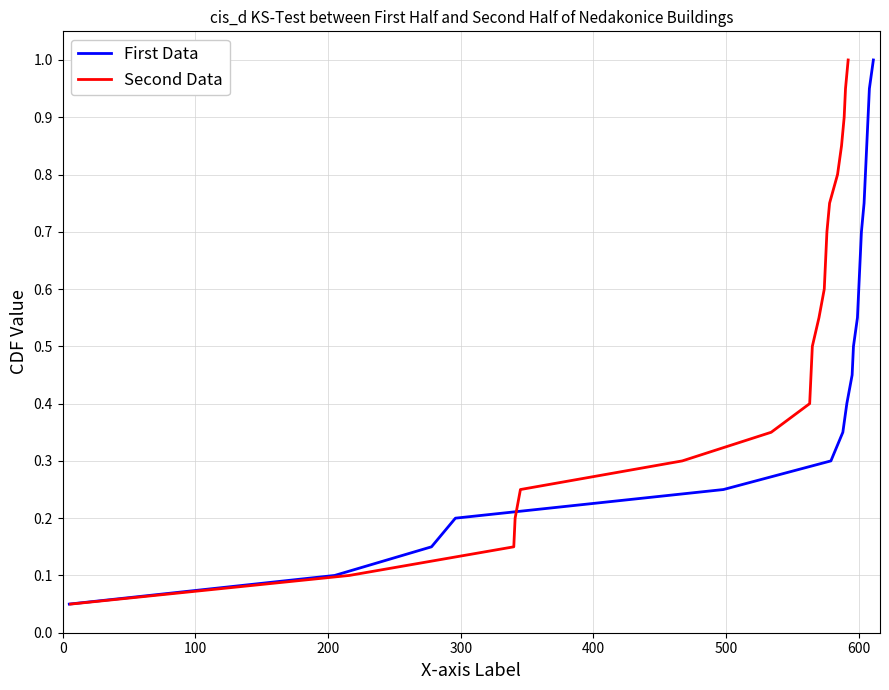

Is it true that First Data equals 0.0 at 100?

False